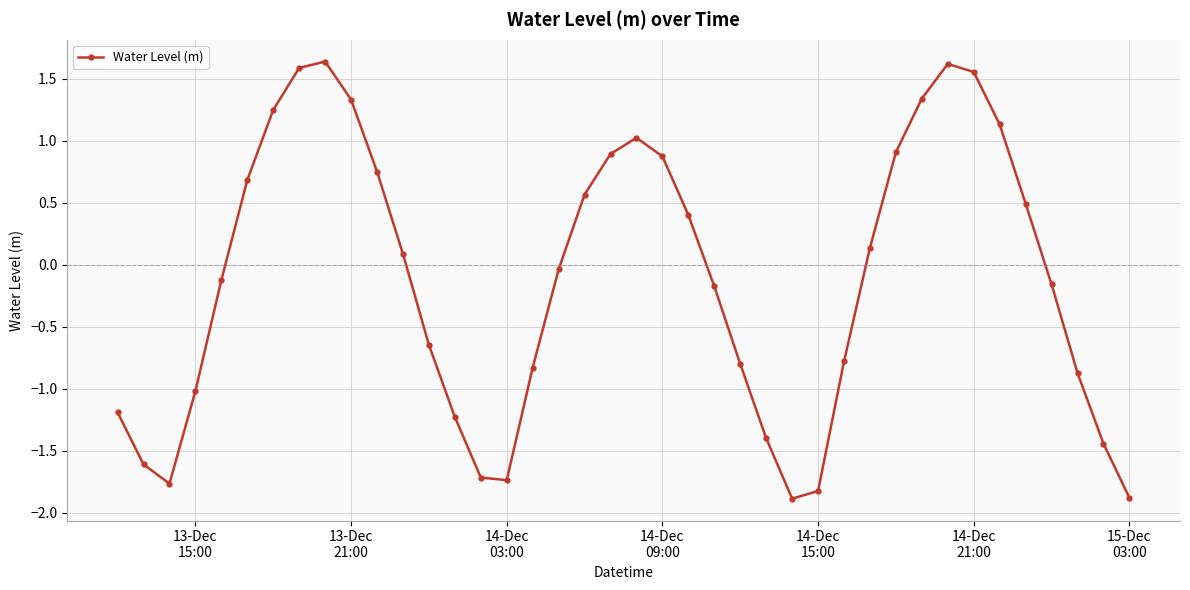

Is this an area chart (filled region under the line)?

No